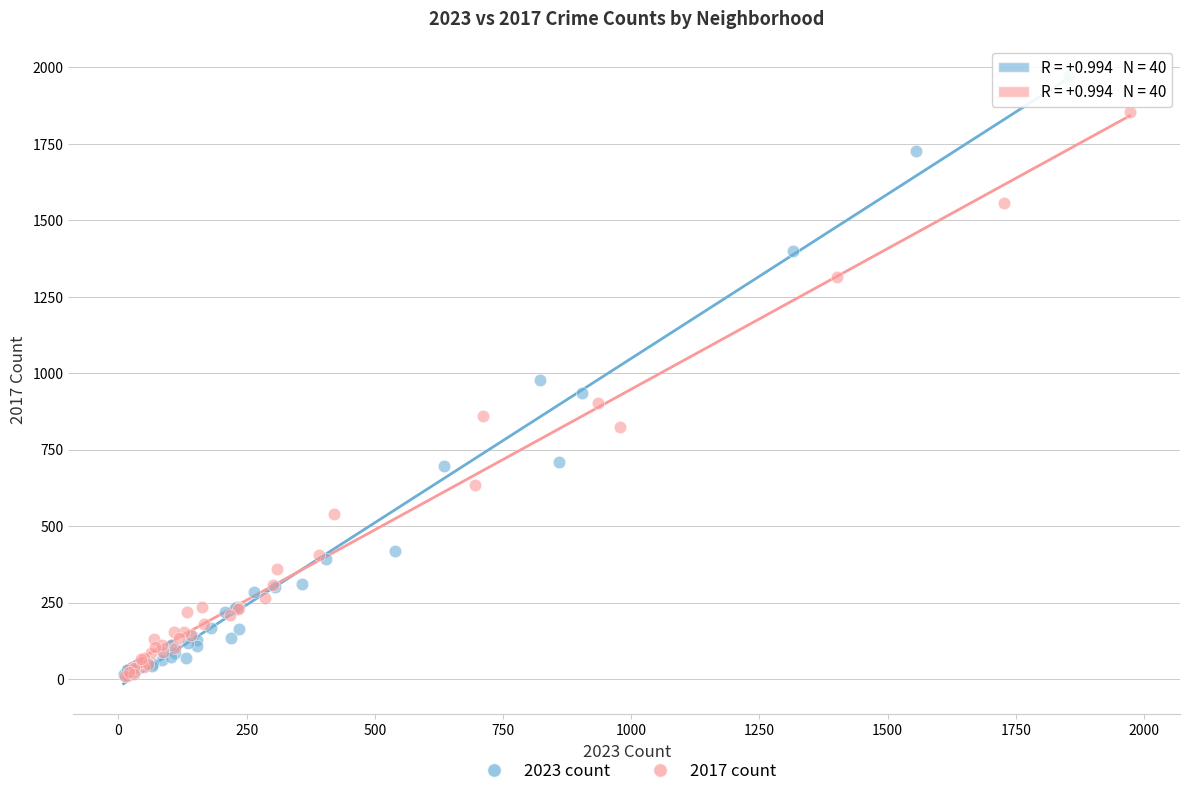

Which series has the widest spread of Y values?

2023 count